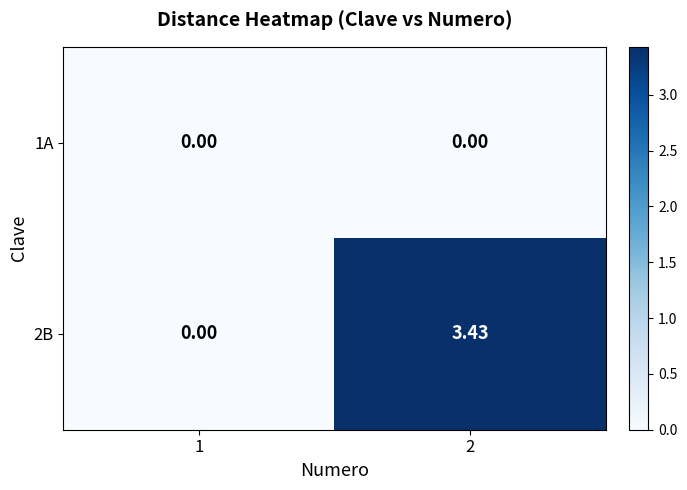

Count the number of data series in this chart.

2